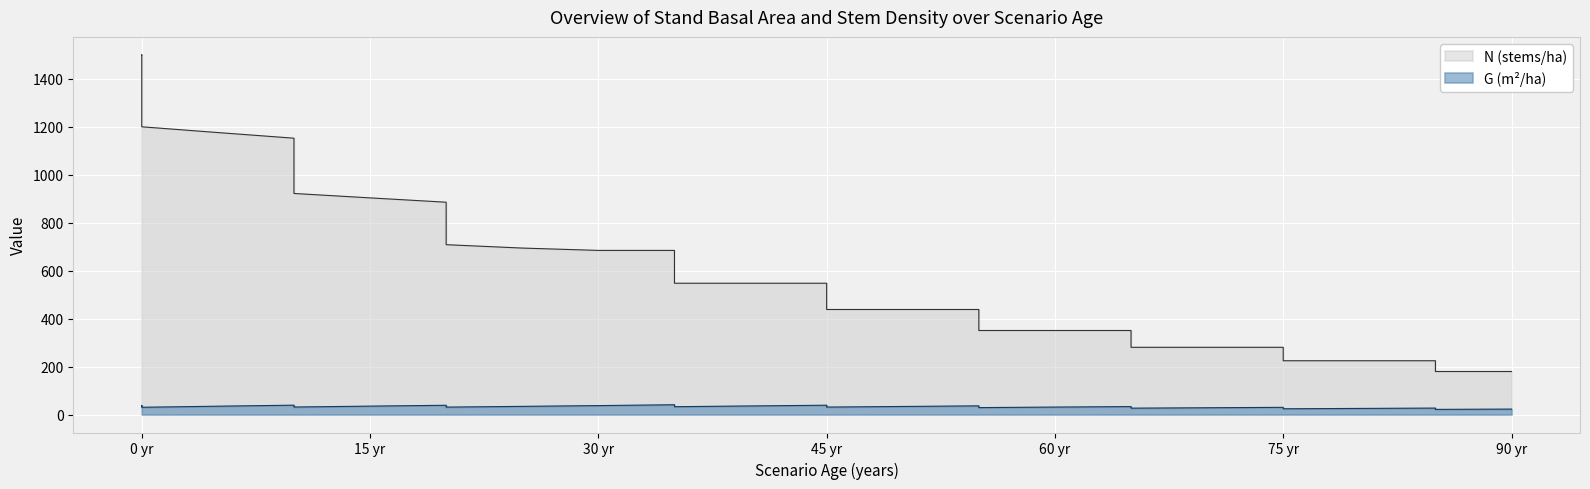

Which has a higher value, 20 or 55?

20